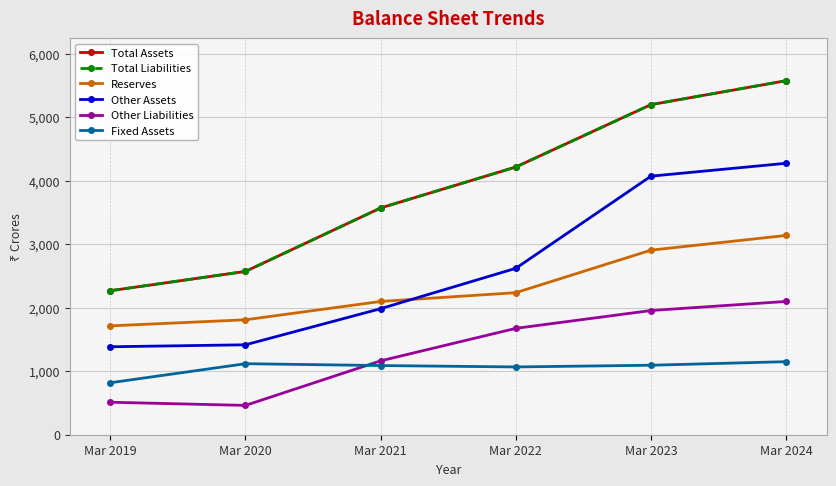

Where does the Fixed Assets series first go above 1095?

Mar 2020